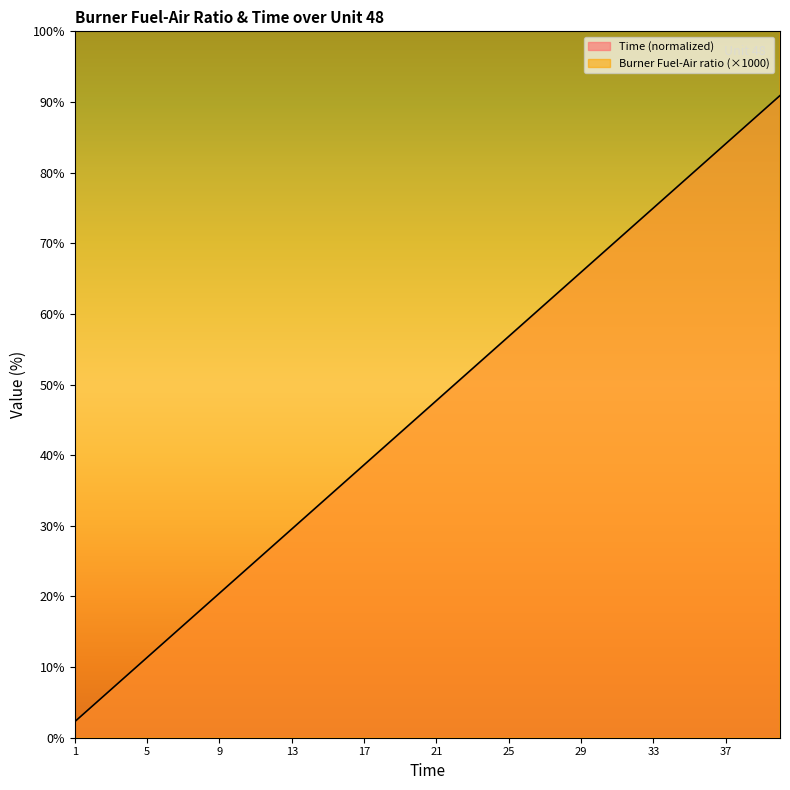

True or false: Burner Fuel-Air ratio and Time cross at least once.

False